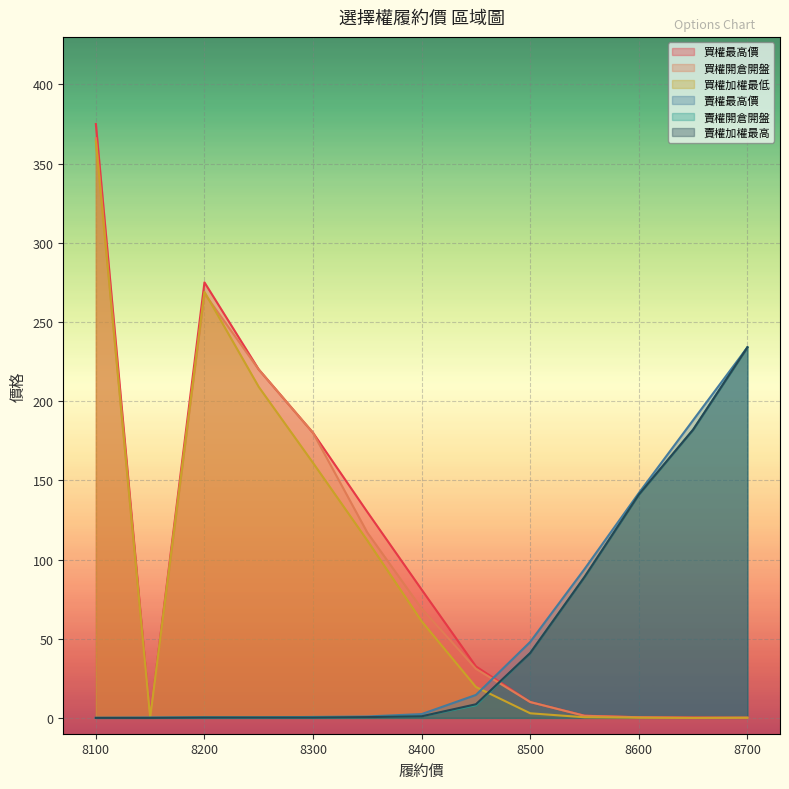

True or false: 買權加權最低 has a value of 0.0 at 8650.

True